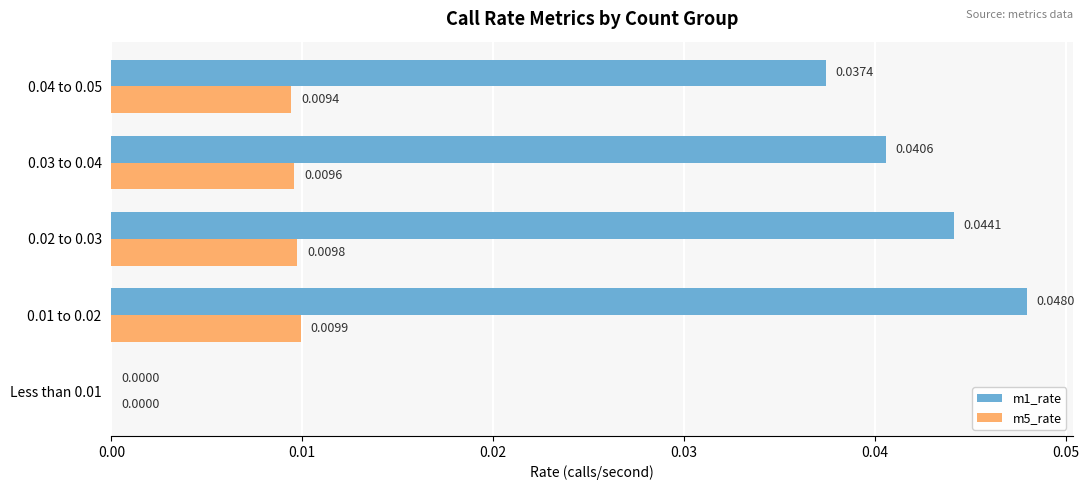

Which series has the widest spread of values?

m1_rate